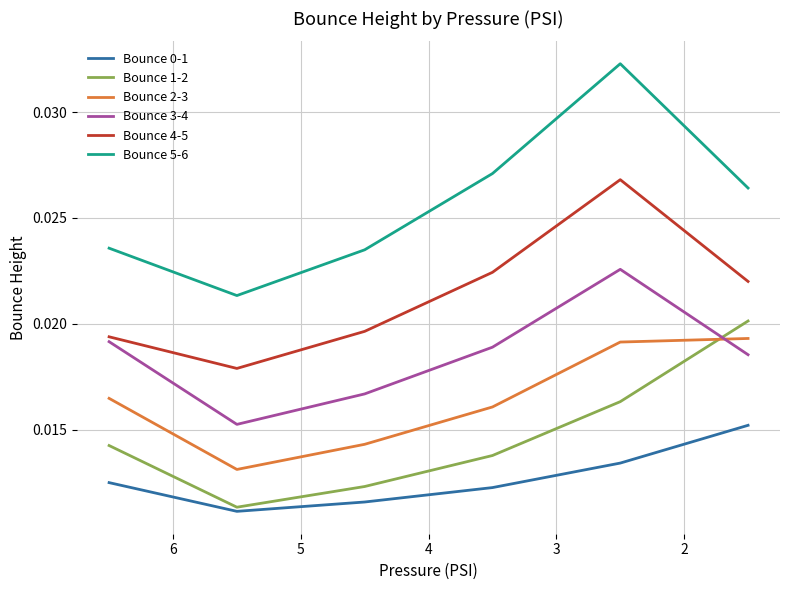

The Bounce 5-6 series shows 0.0 at 6. True or false?

False